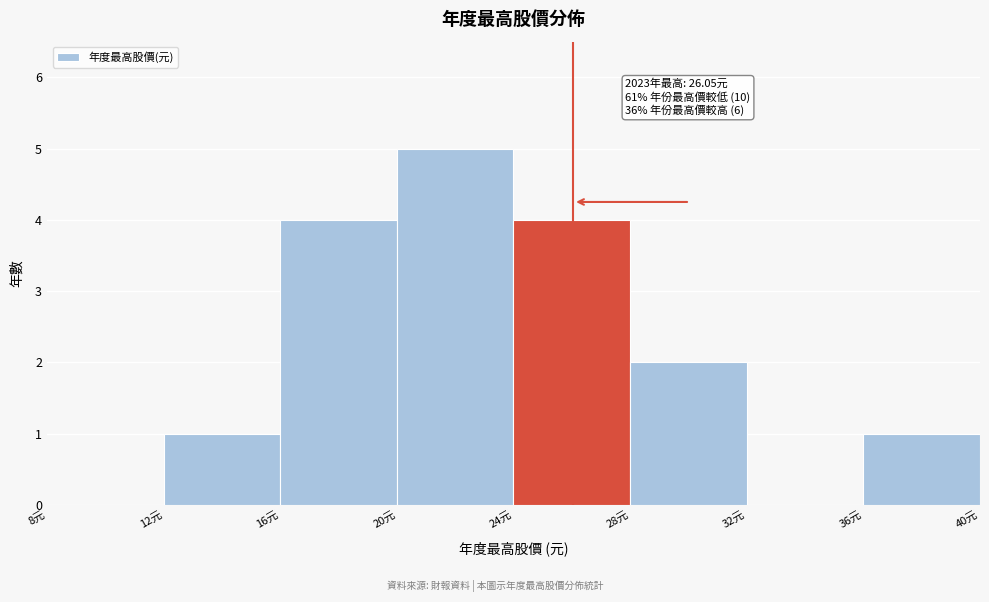

Over which range of the x-axis is the bar tallest?

20 to 24